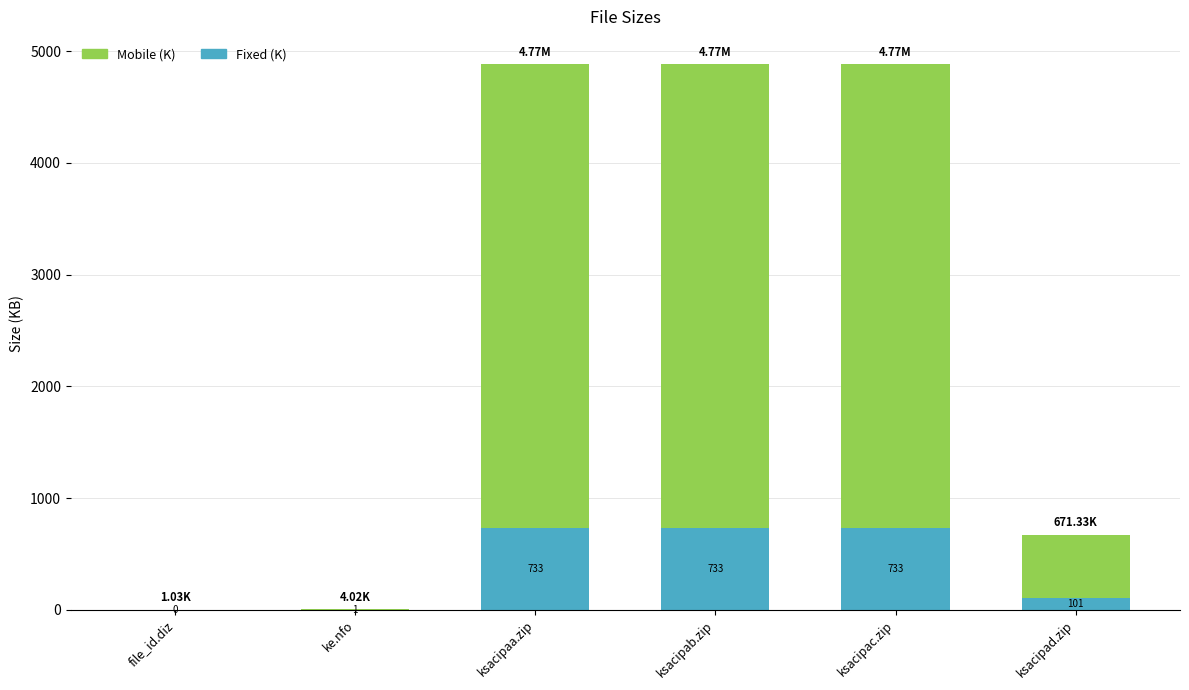

At which label does Fixed (K) first exceed 732?

ksacipaa.zip